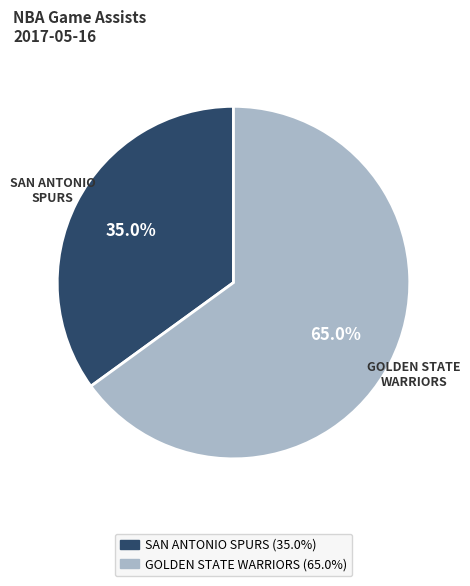

Does GOLDEN STATE WARRIORS account for over 50% of the chart?

Yes